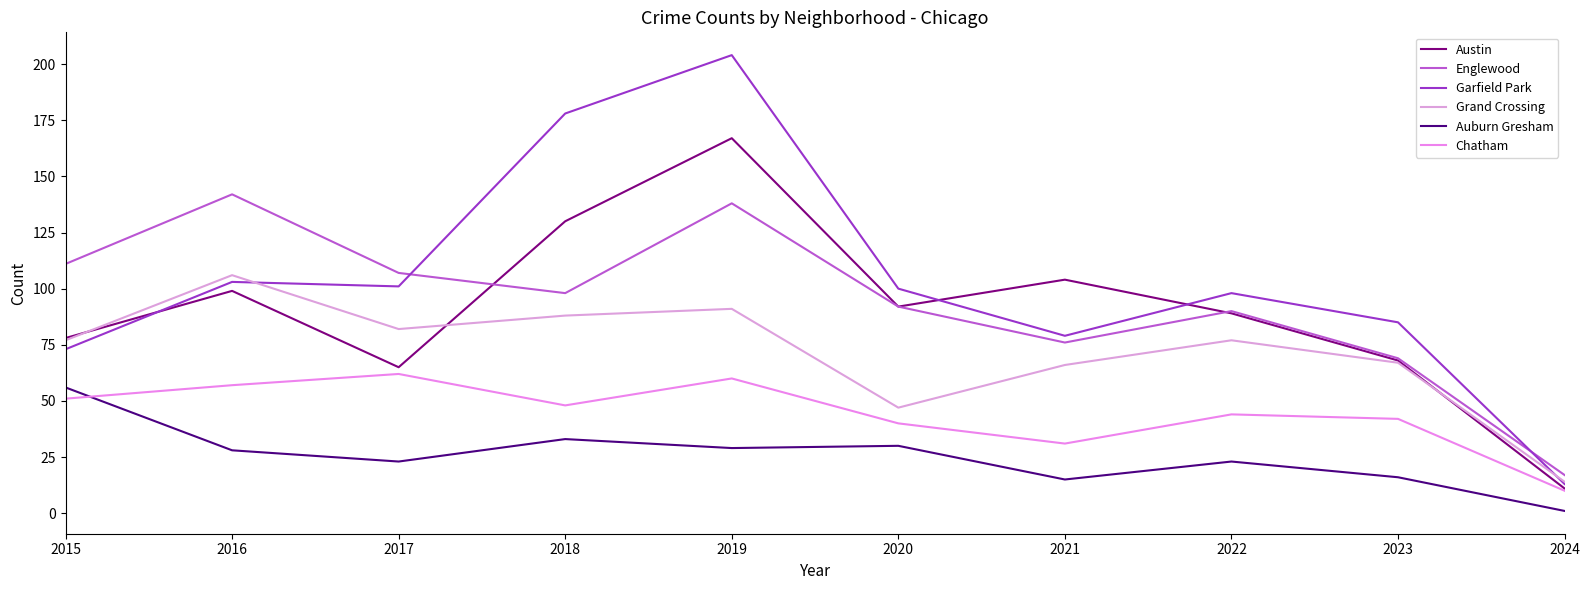

The Chatham series shows 60 at 2019. True or false?

True